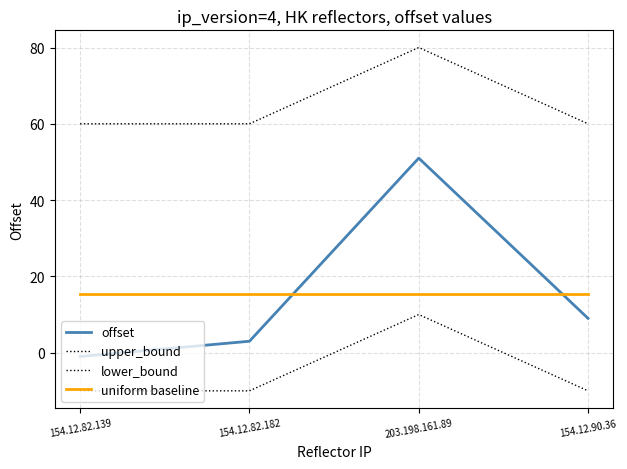

What position from the right is 154.12.82.182?

3